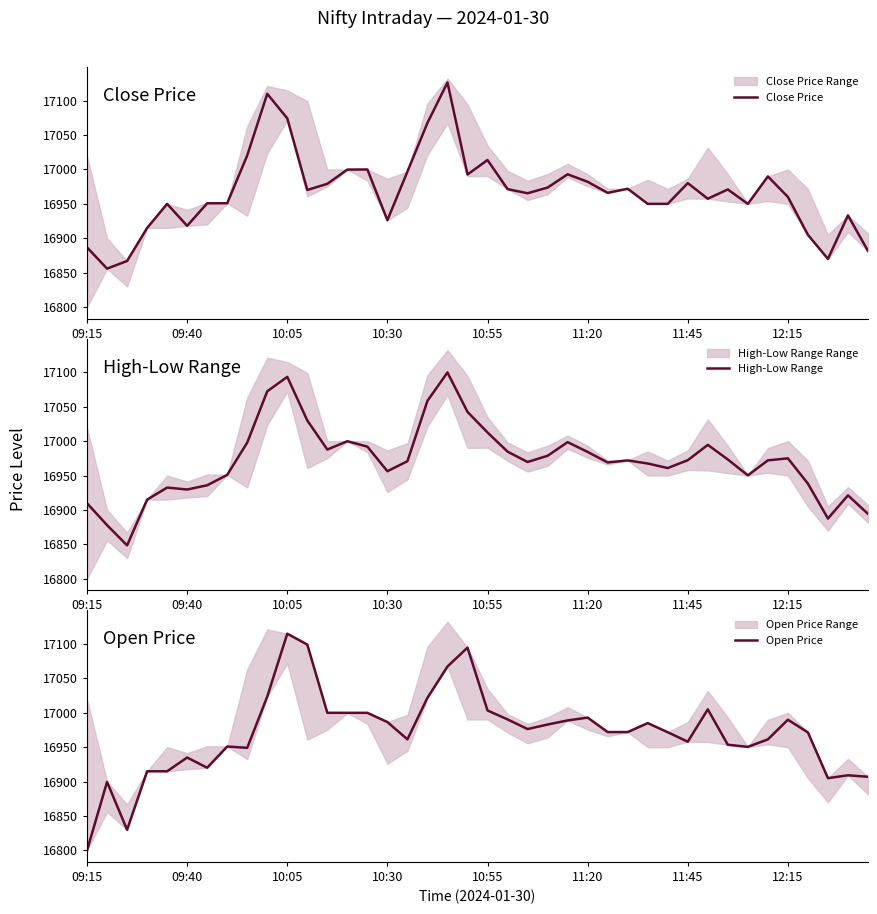

What is the difference between the highest and lowest values at 10:05?

37.0